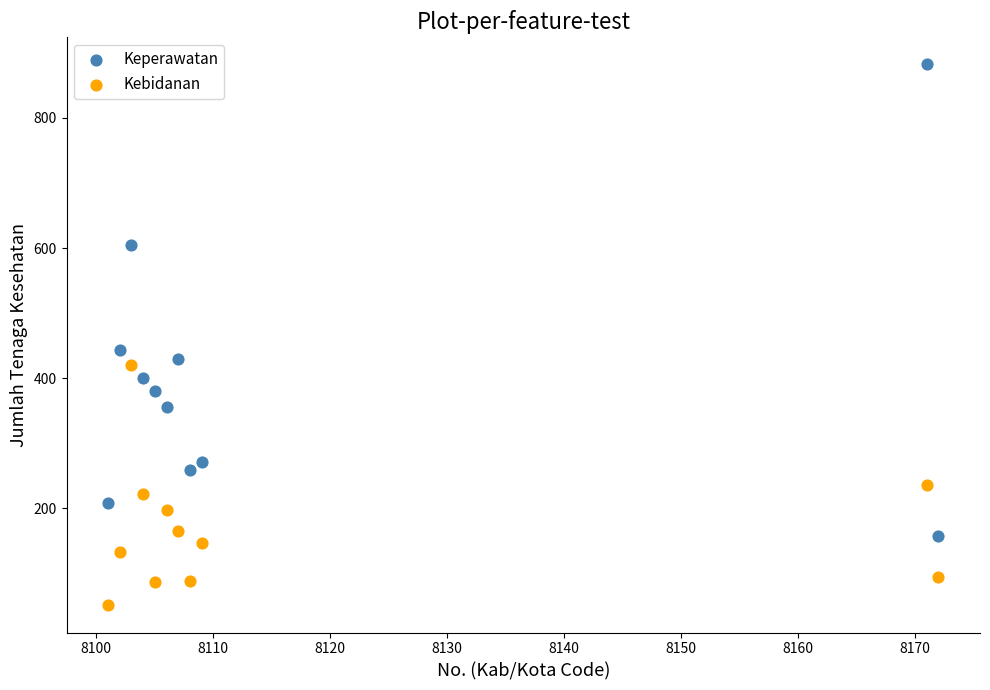

Which series reaches the maximum Y coordinate?

Keperawatan